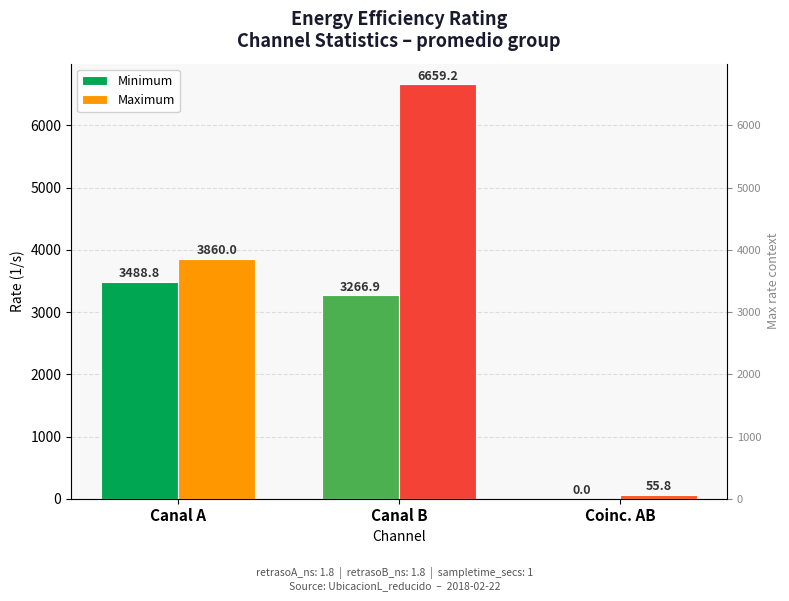

What is the label of the 2nd bar from the left?

Canal B